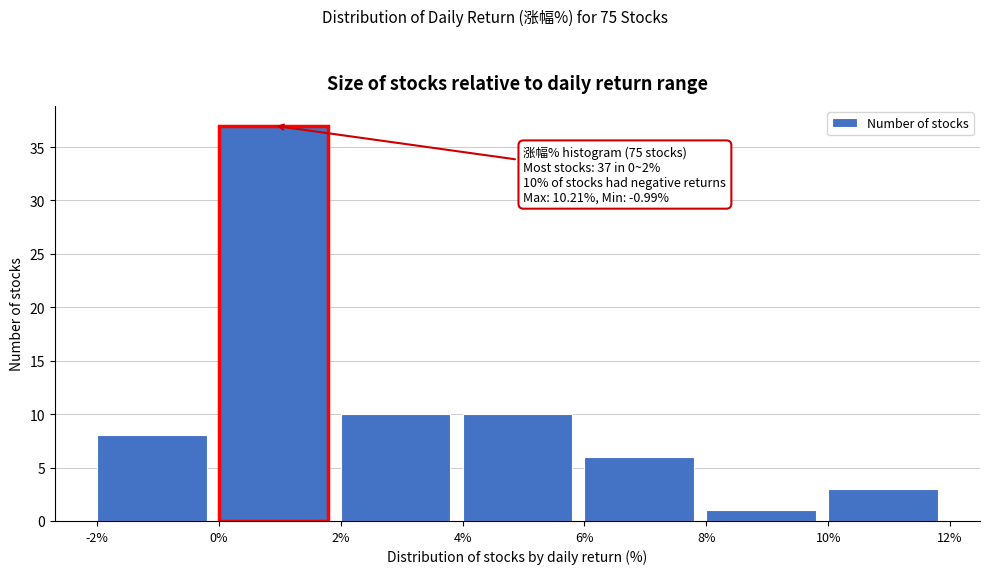

Which range on the x-axis has the tallest bar?

0% to 2%